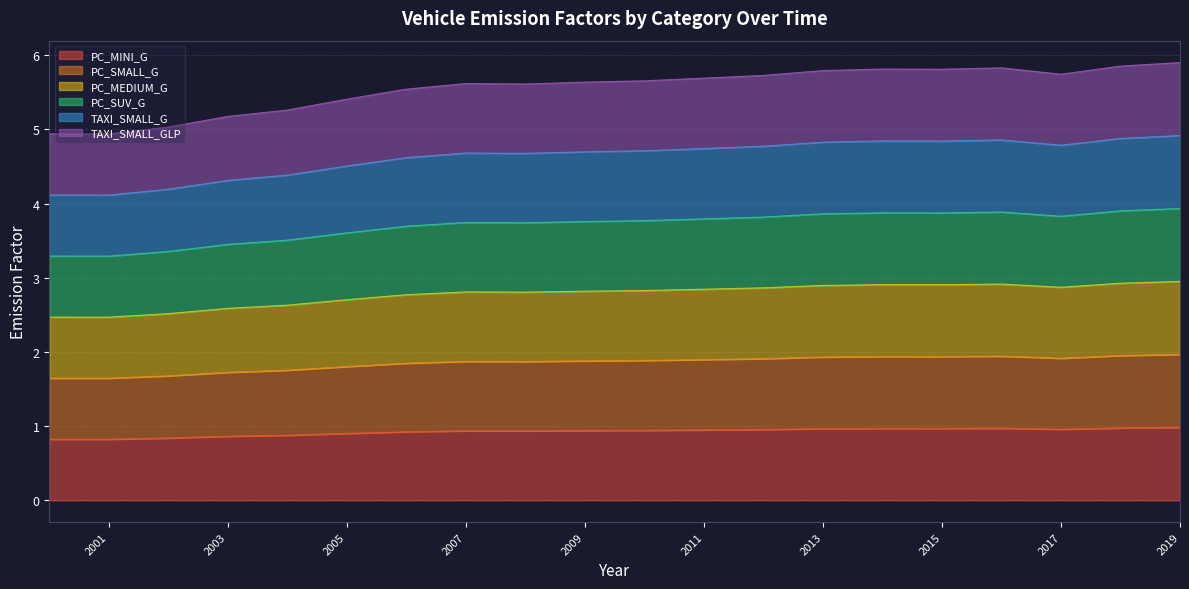

Does the chart display data point markers on the line(s)?

No